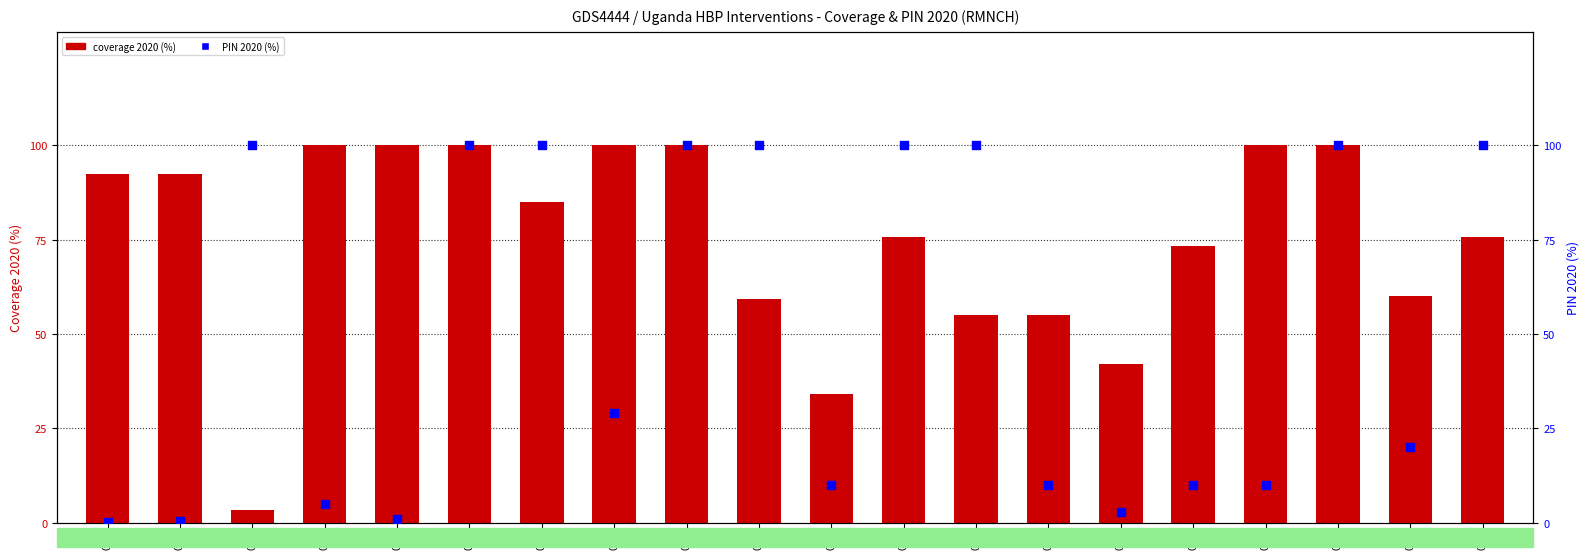

At how many categories does at least one series exceed 73?

16